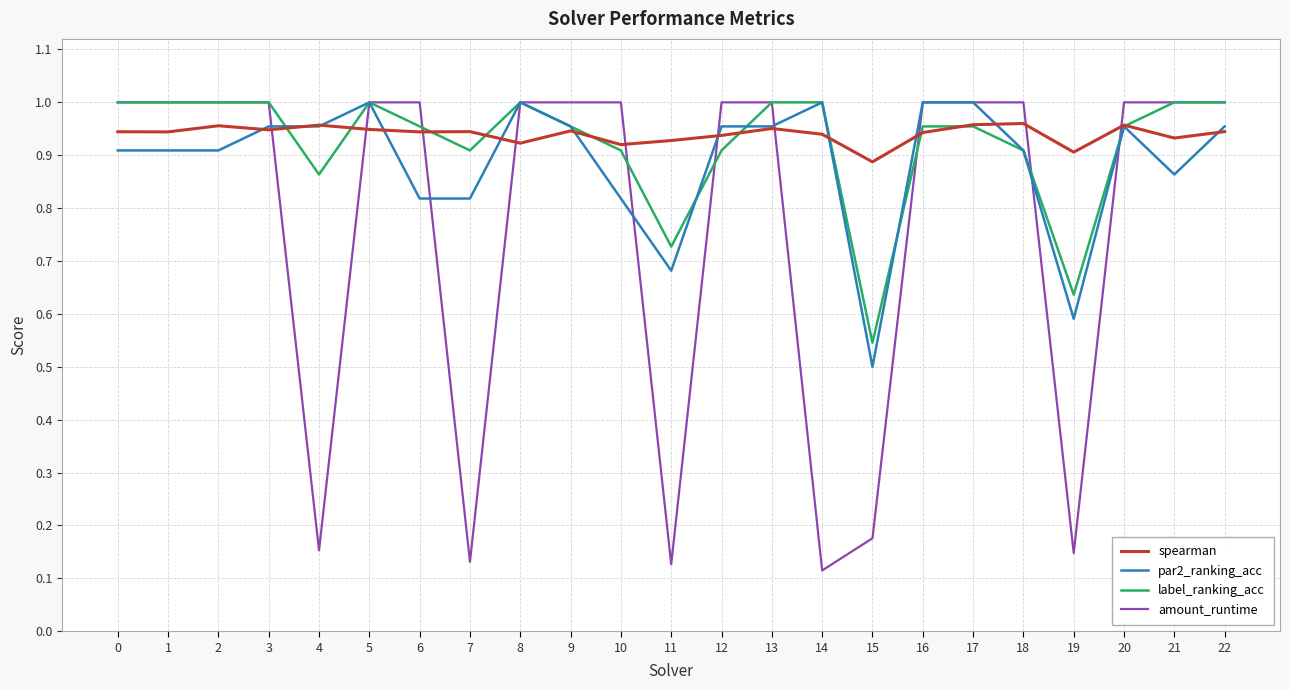

Count the number of data series in this chart.

4